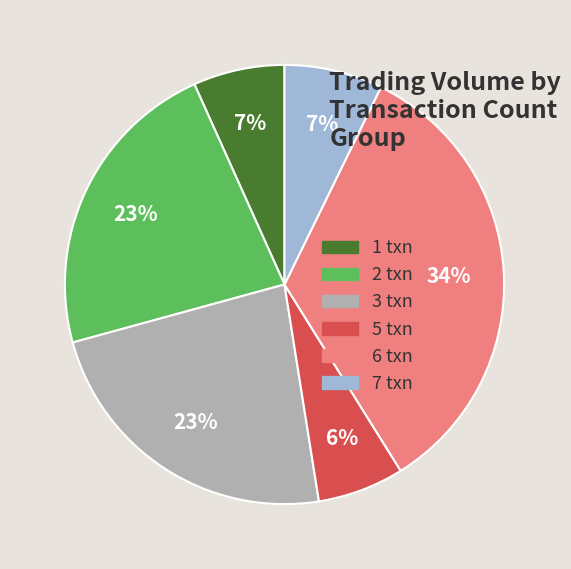

To the nearest percent, what is the difference between the 6 txn and 3 txn slice percentages?

11%